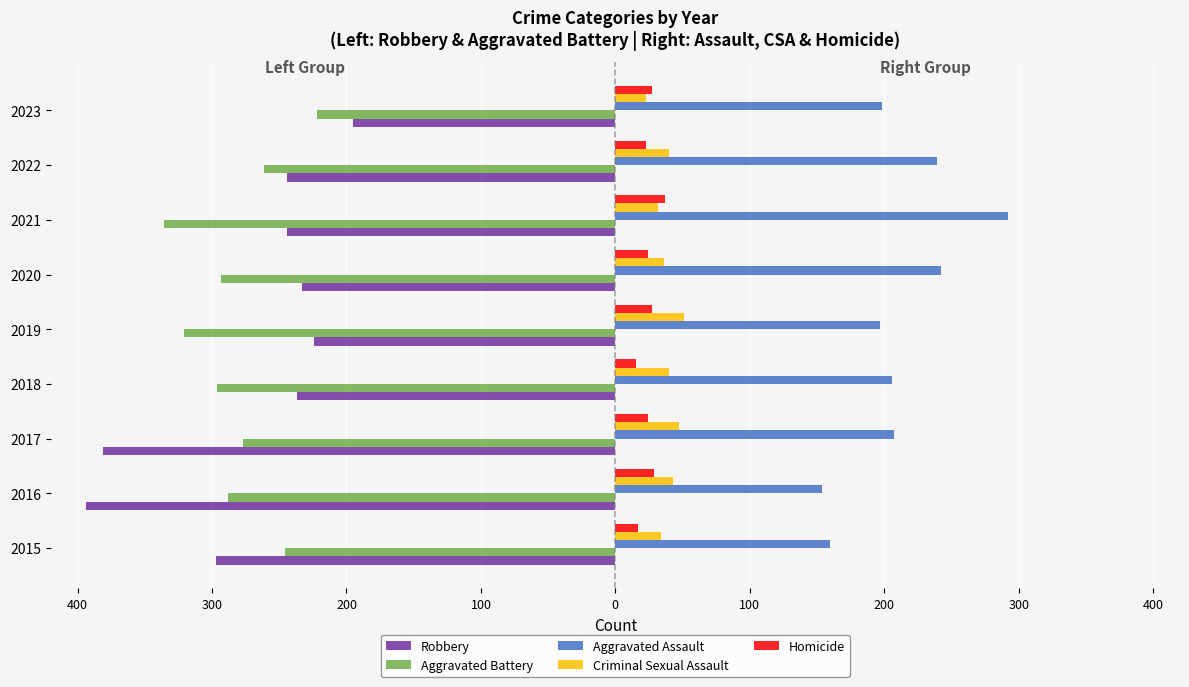

What is the minimum value for Aggravated Battery?

-336